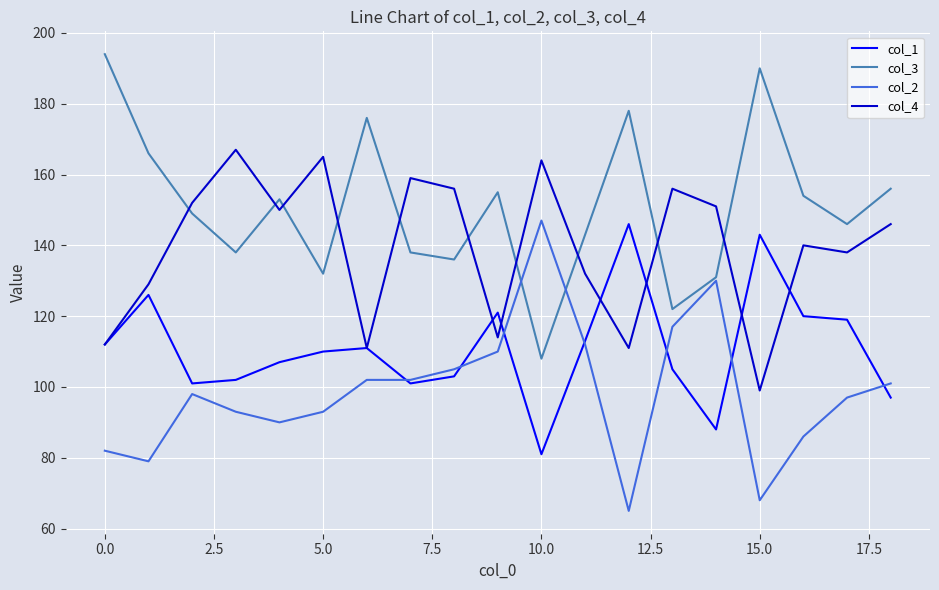

What is the lowest value of the col_4 series?

99